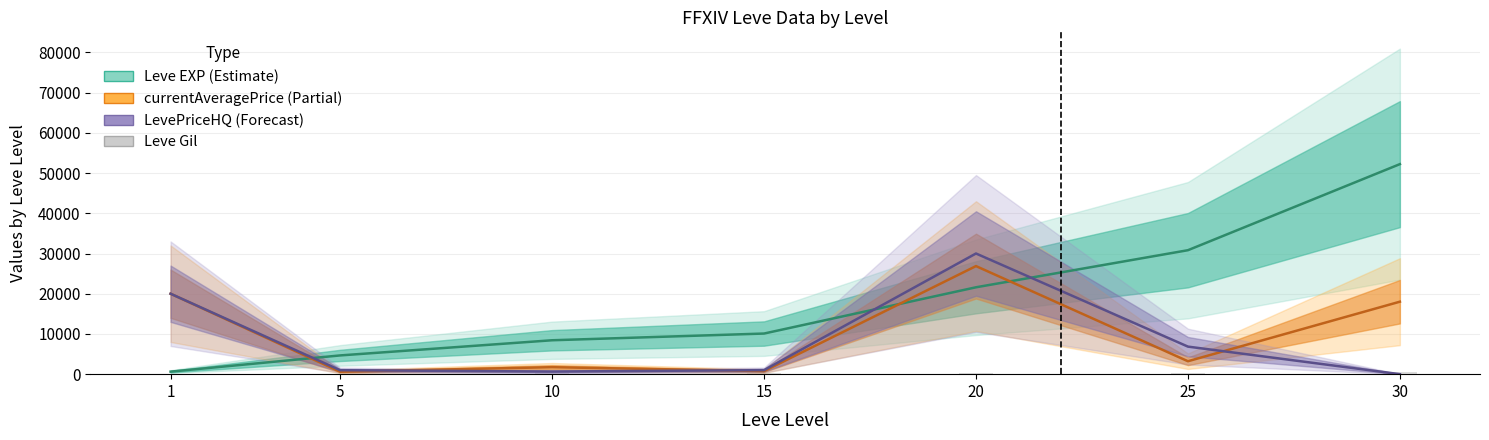

Does the chart contain any negative values?

No